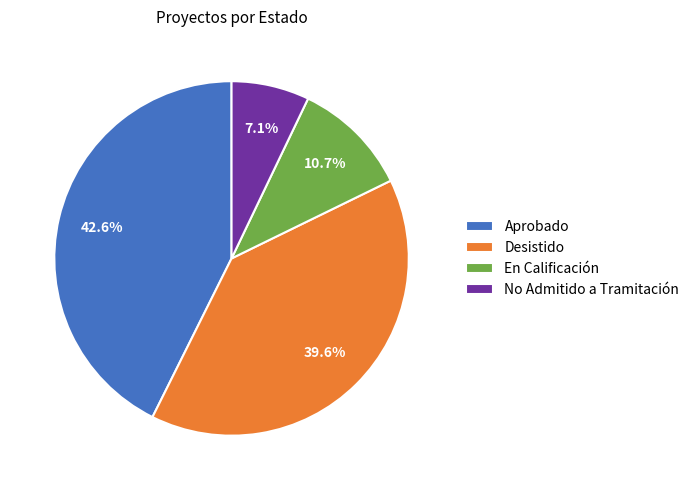

How many segments does this pie chart have?

4